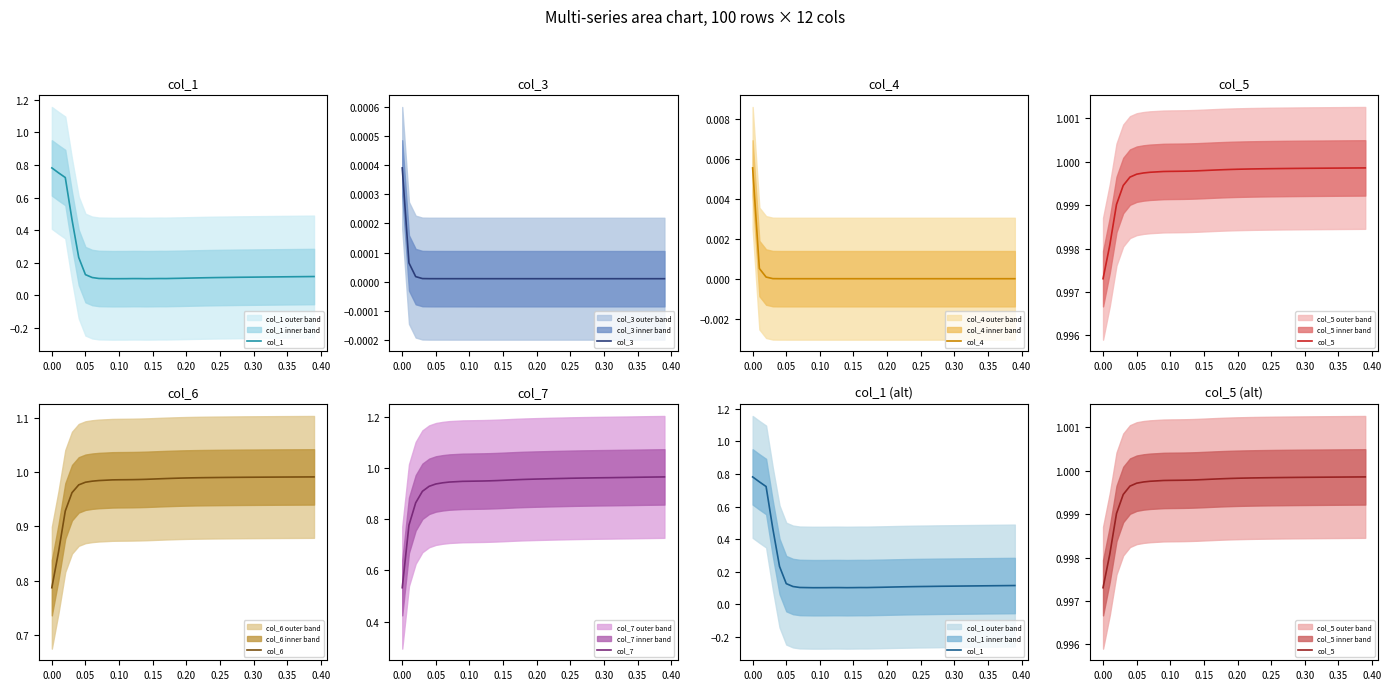

How many series are shown in this chart?

6